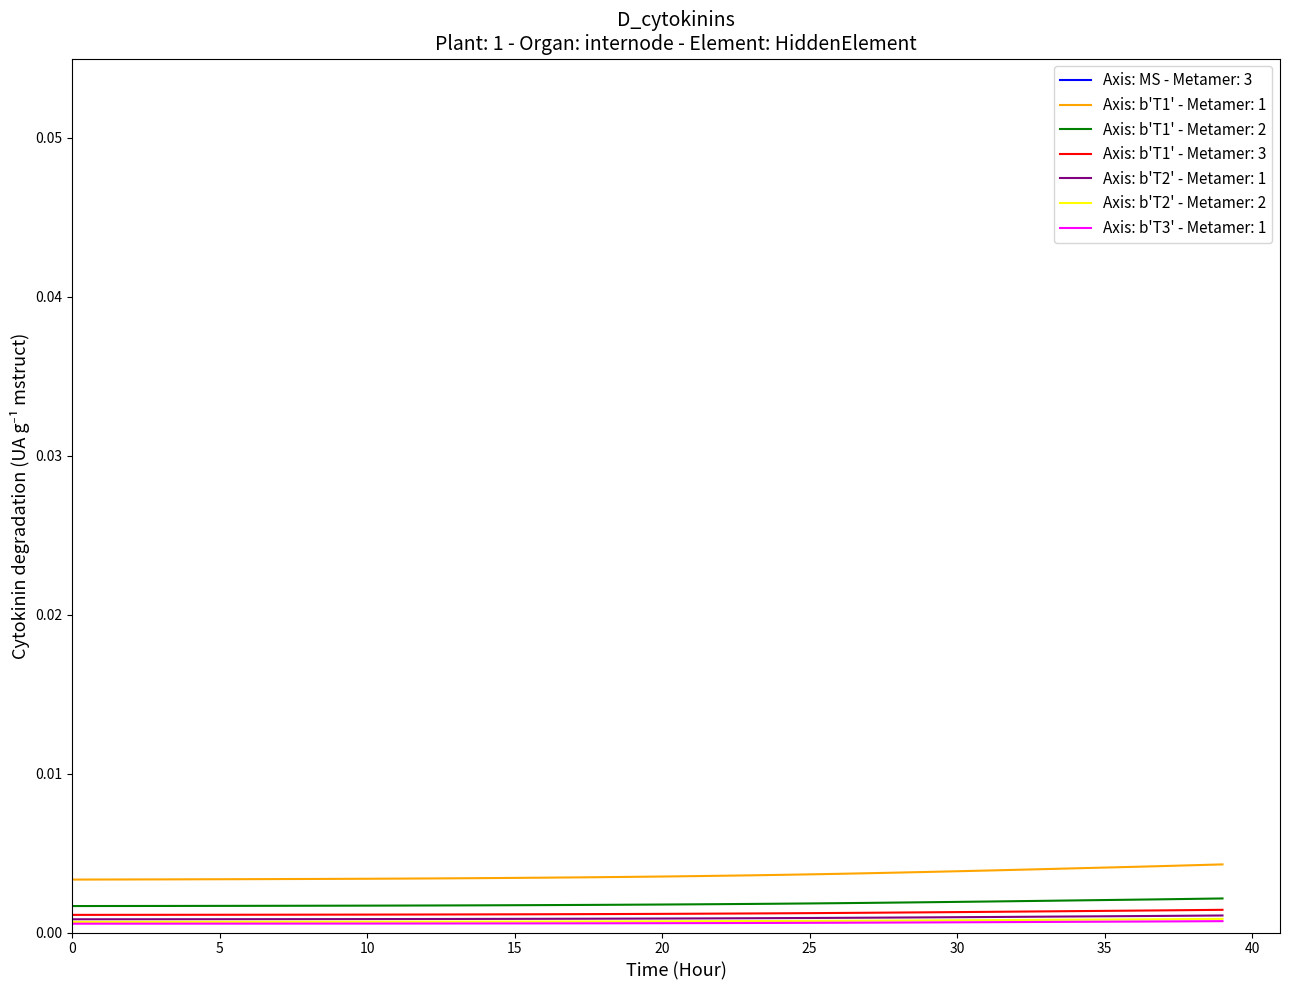

How many values in the x series are below 1028?

20